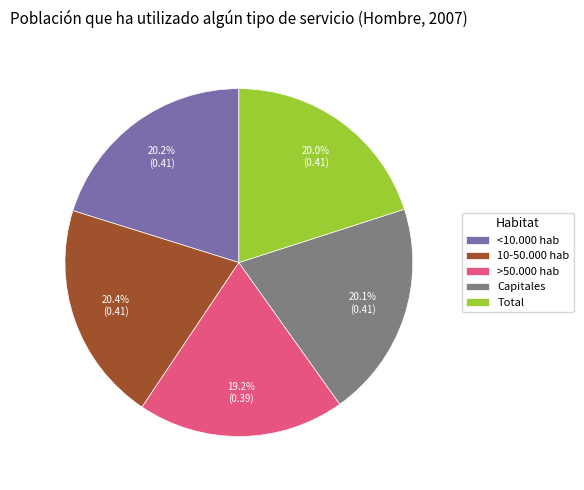

What is the smallest slice in the pie chart?

>50.000 hab